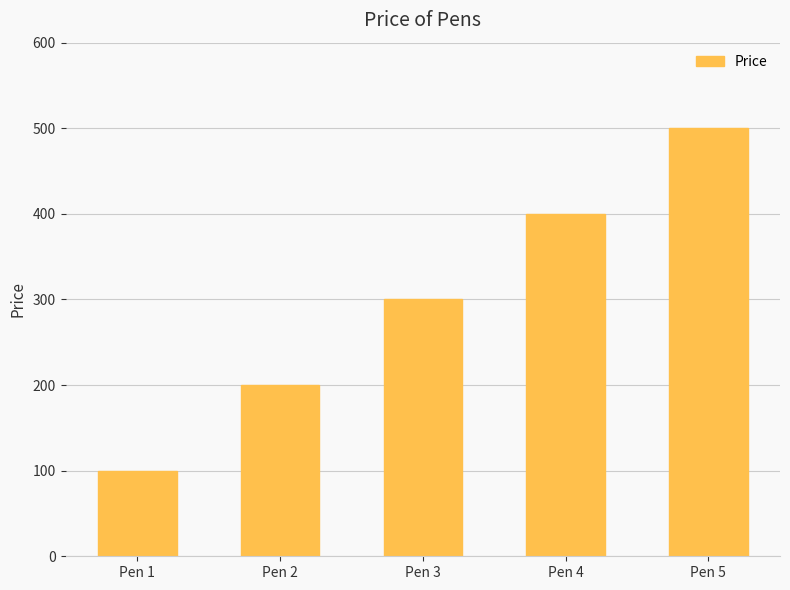

What is the difference between the second highest and minimum values?

300